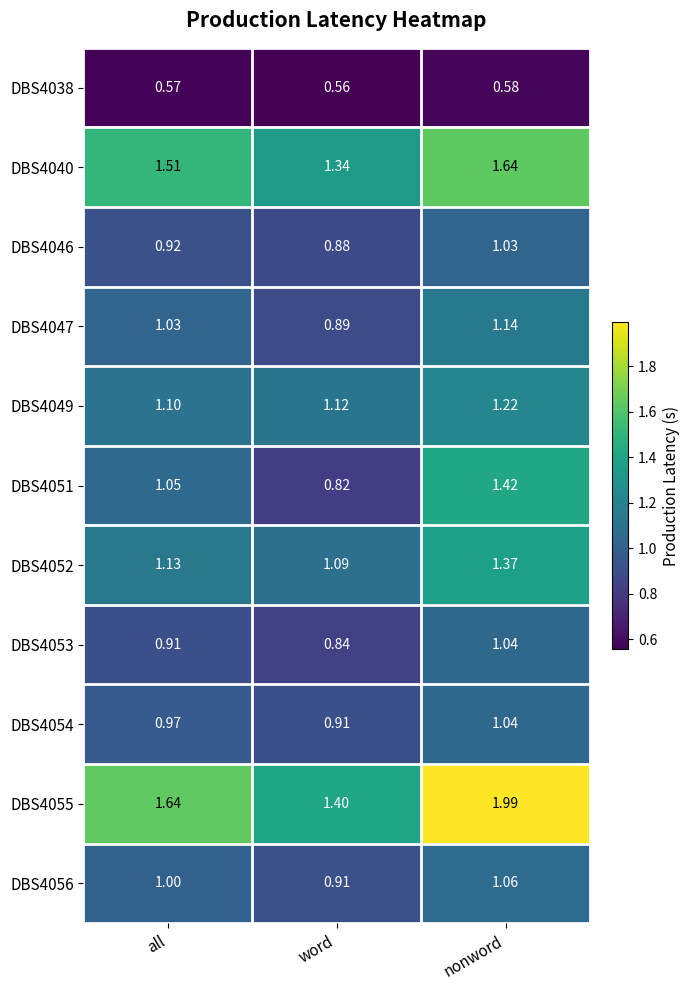

At which label is DBS4055 closest to 1?

word